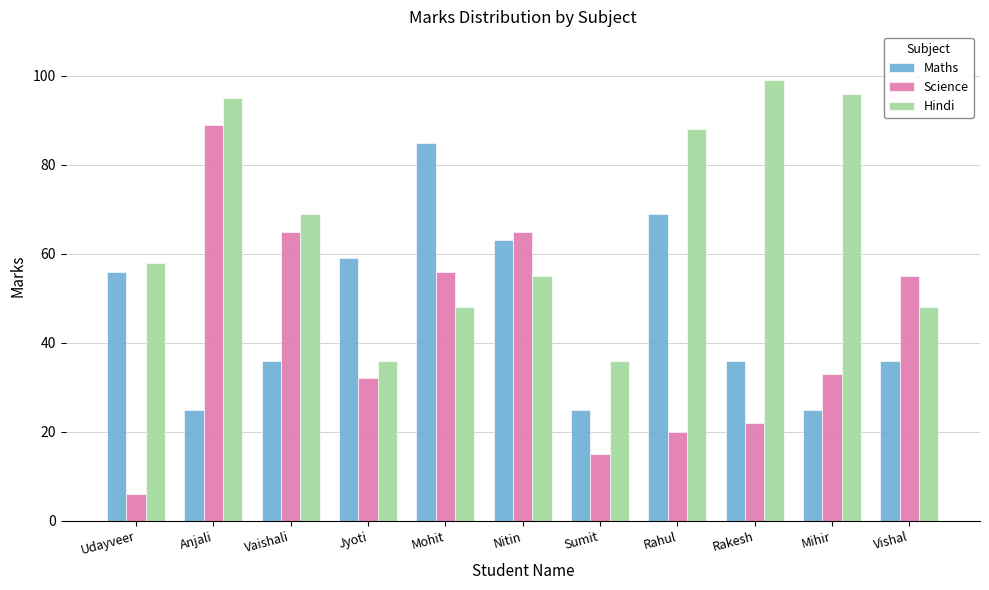

What is the difference between the Hindi values at Jyoti and Mihir?

60